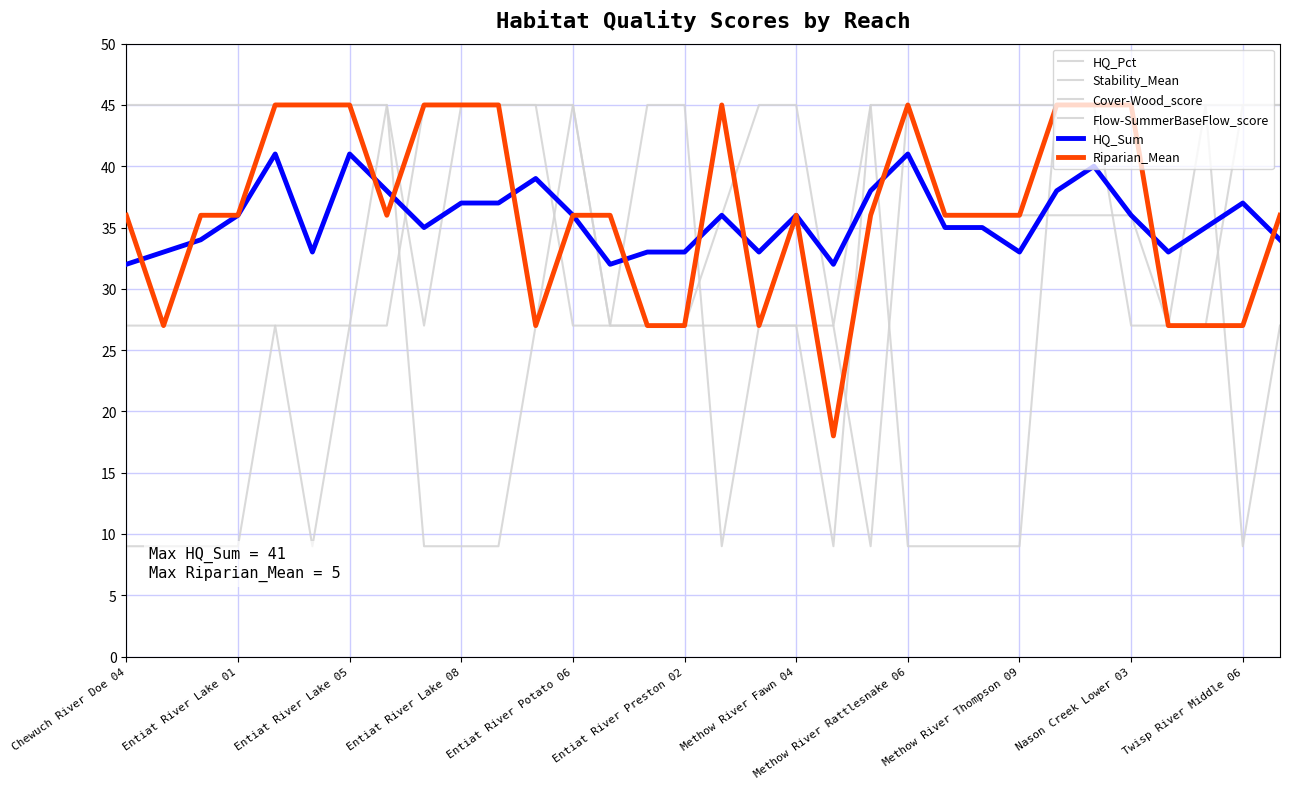

Does the chart have visible grid lines?

Yes